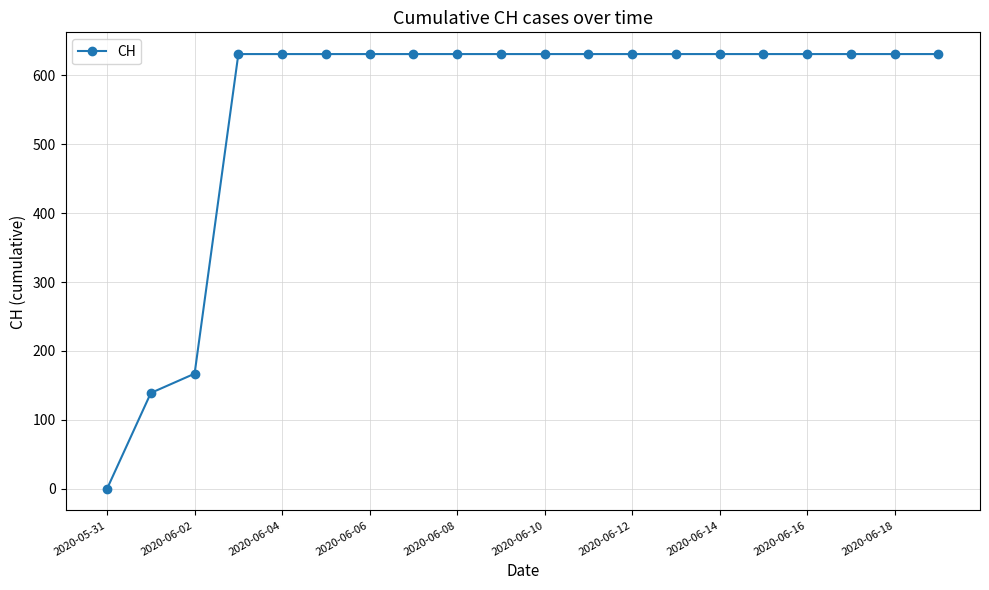

Does the chart display data point markers on the line(s)?

Yes